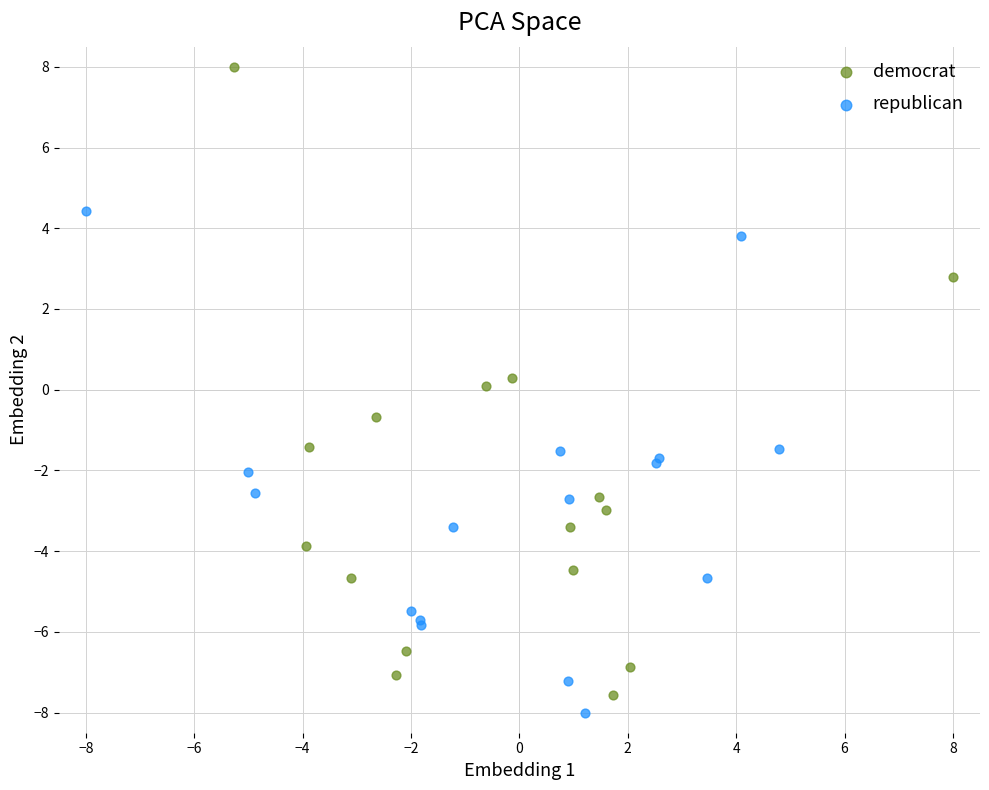

Which series contains the highest Y value?

democrat